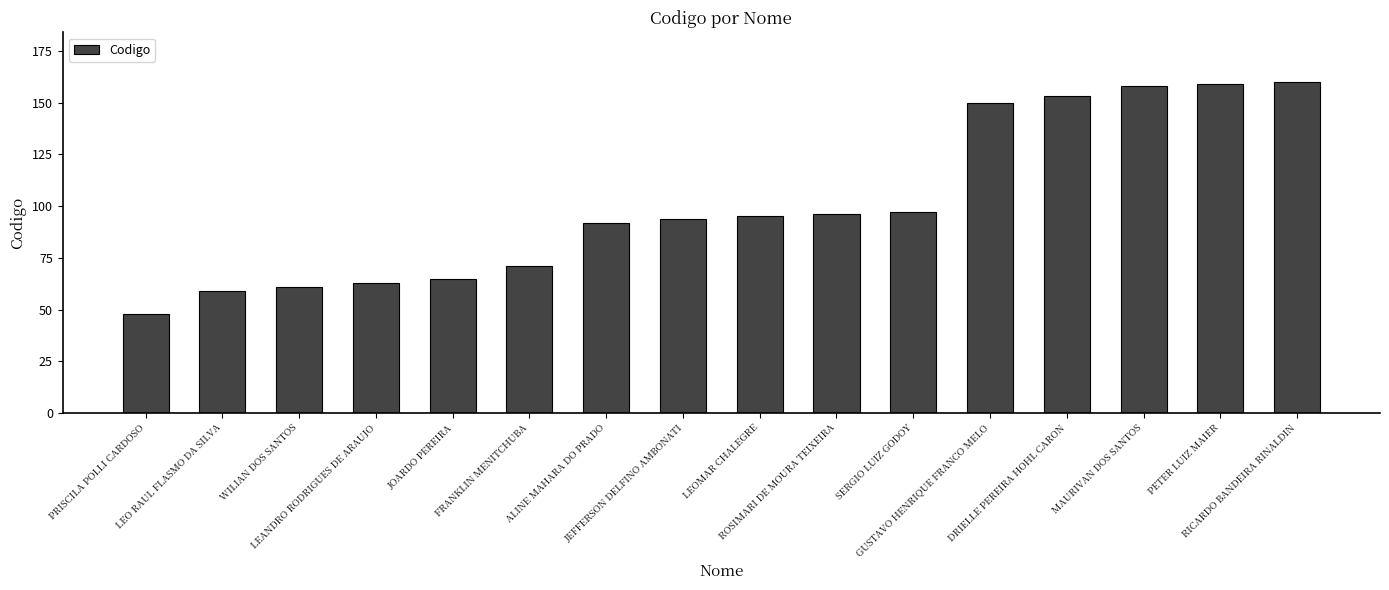

The chart shows a value of 159 at PETER LUIZ MAIER. True or false?

True